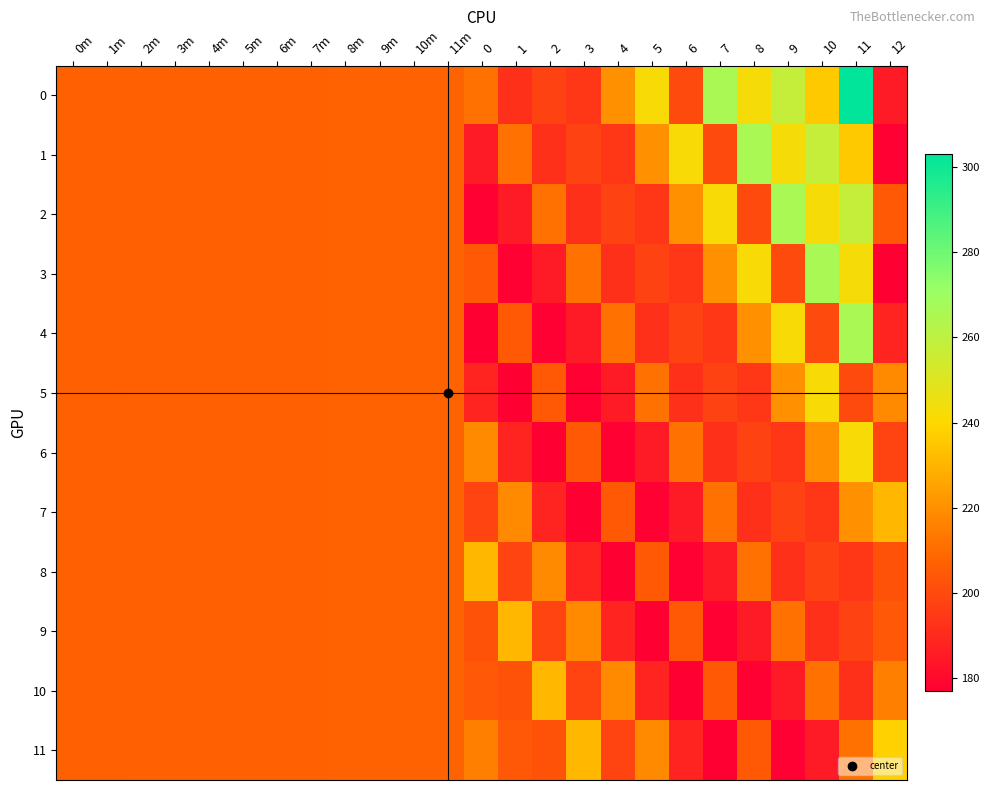

What is the minimum value shown in the chart?

176.9